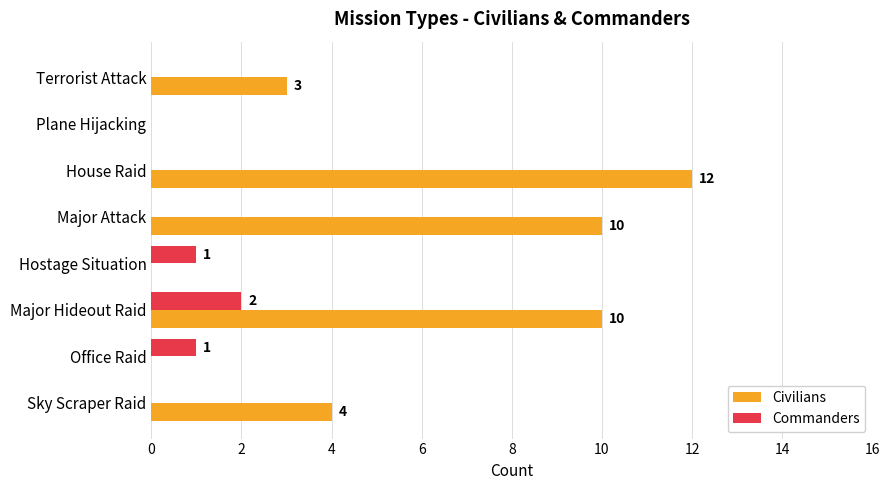

At which label does Civilians reach its peak?

House Raid